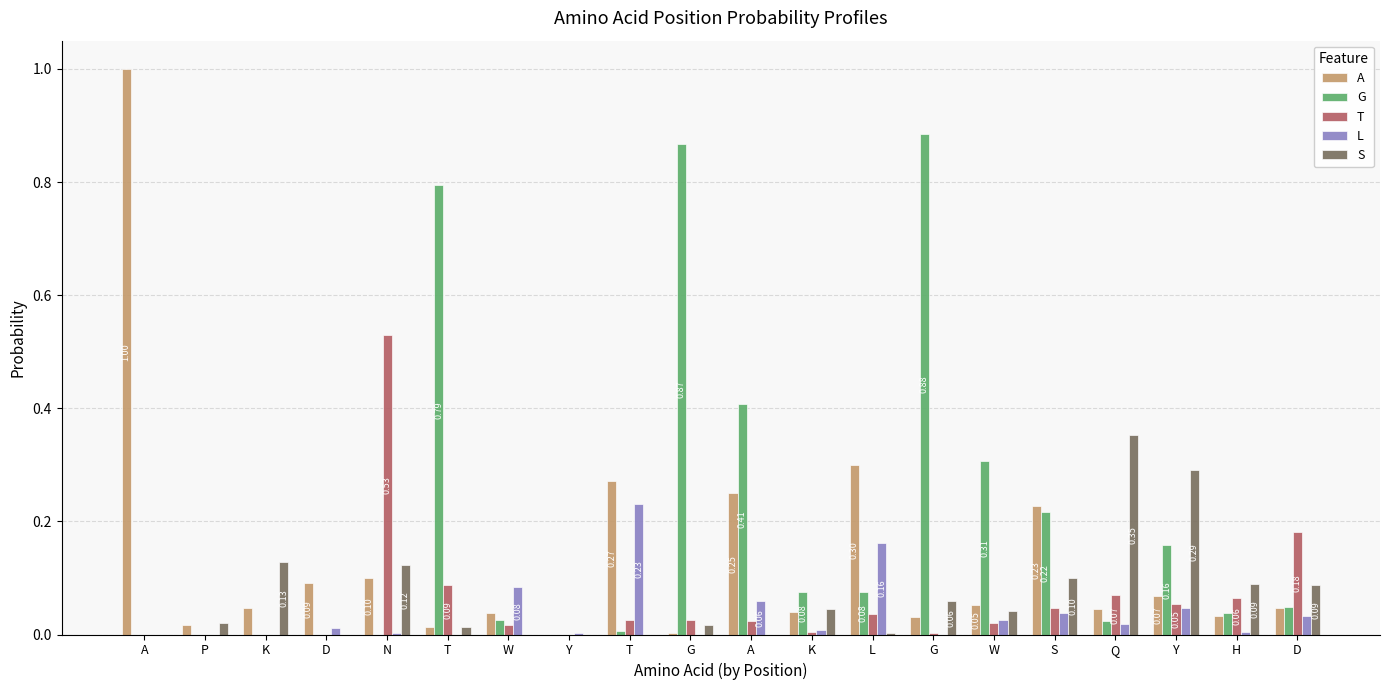

Does the chart contain stacked bars?

No